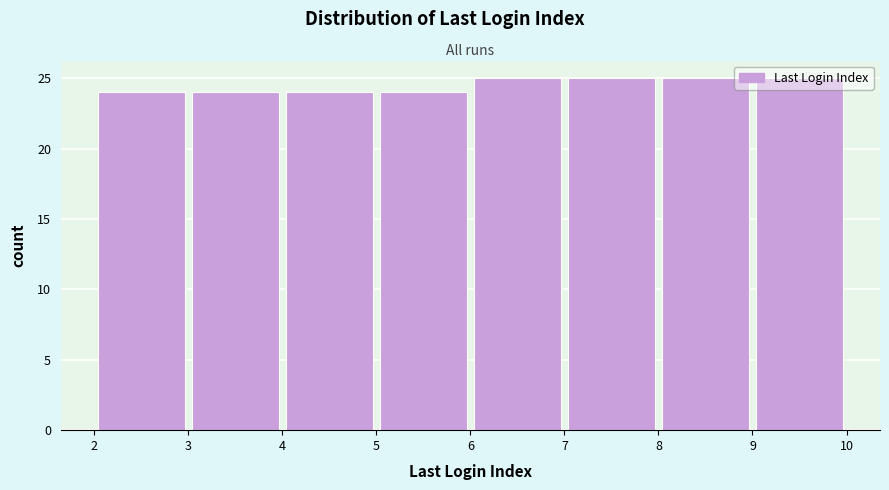

Reading left to right, list every bar in this chart as the range it spans on the x-axis followed by its height. The values are not printed on the chart, so give them approximately, as read against the axis.

2 to 3: 24
3 to 4: 24
4 to 5: 24
5 to 6: 24
6 to 7: 25
7 to 8: 25
8 to 9: 25
9 to 10: 25